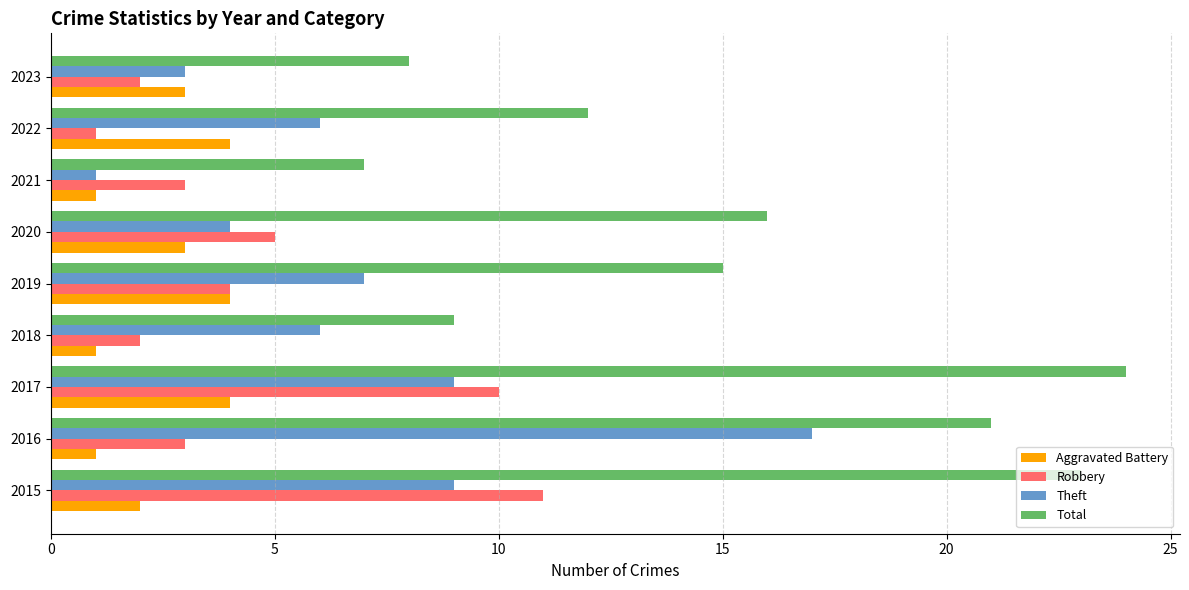

The value of Robbery at 2017 is 10. True or false?

True